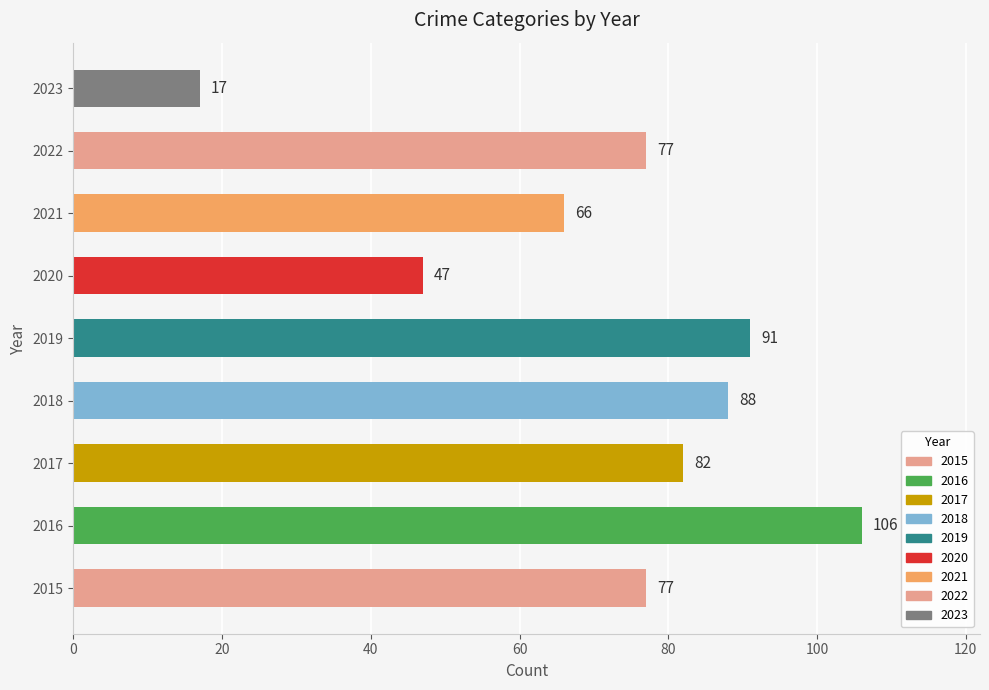

Between 2016 and 2022, which is larger?

2016